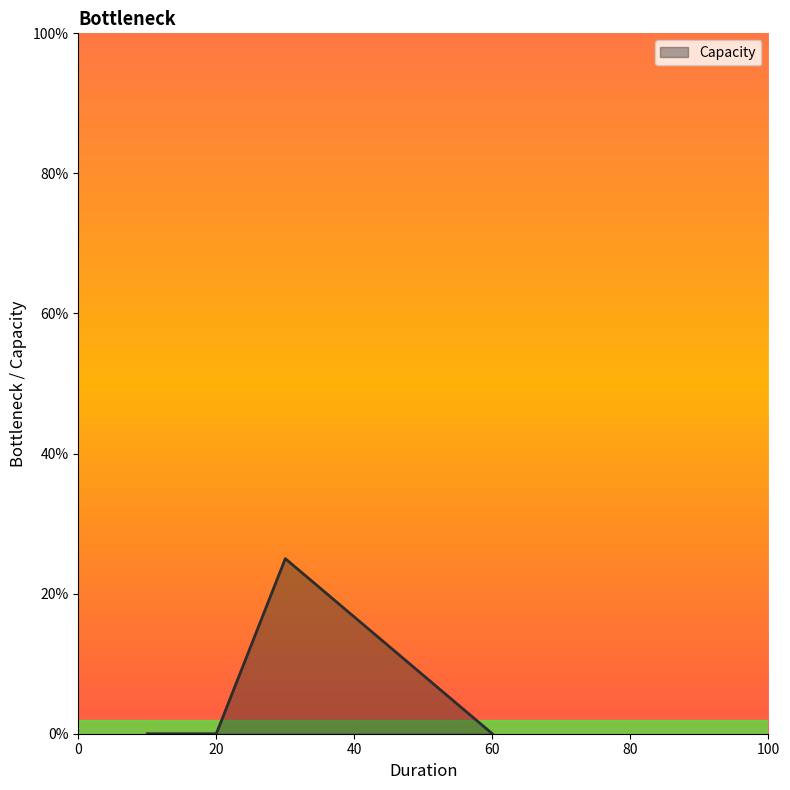

Is this an area chart (filled region under the line)?

Yes